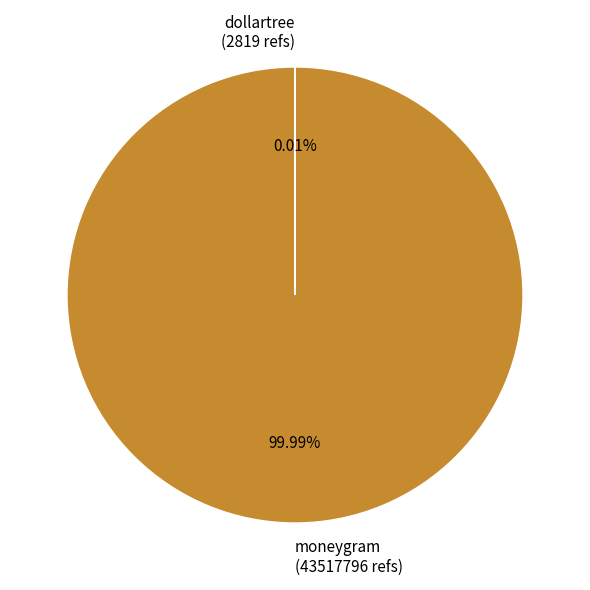

Is there a majority slice in this chart?

Yes